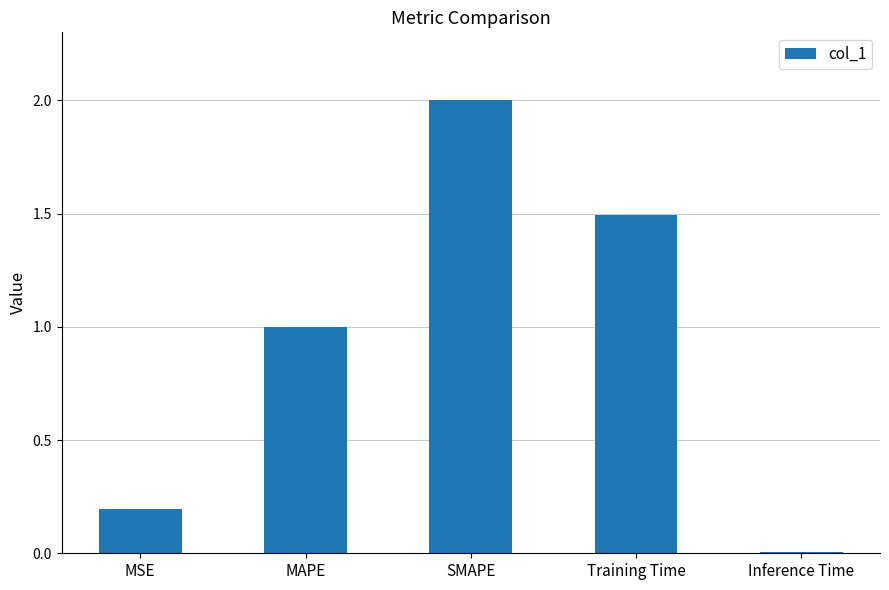

Rank the categories by value from highest to lowest.

SMAPE, Training Time, MAPE, MSE, Inference Time